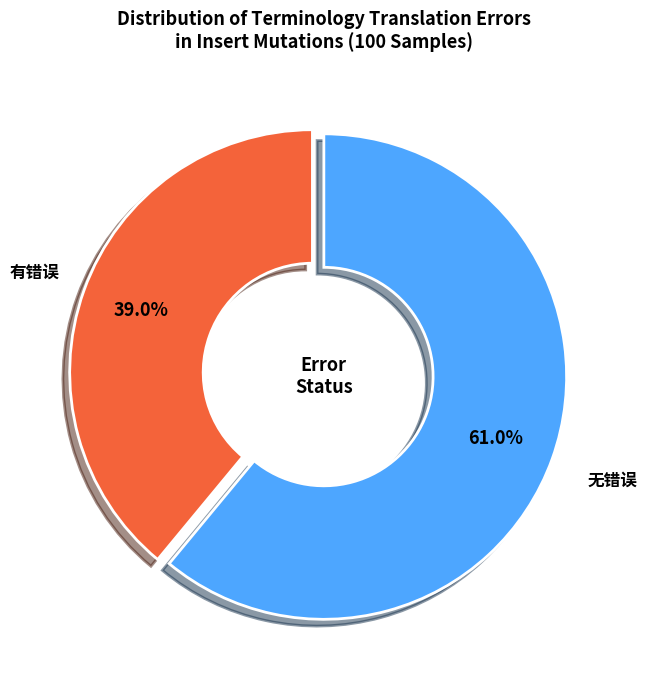

Does any single category account for the majority?

Yes